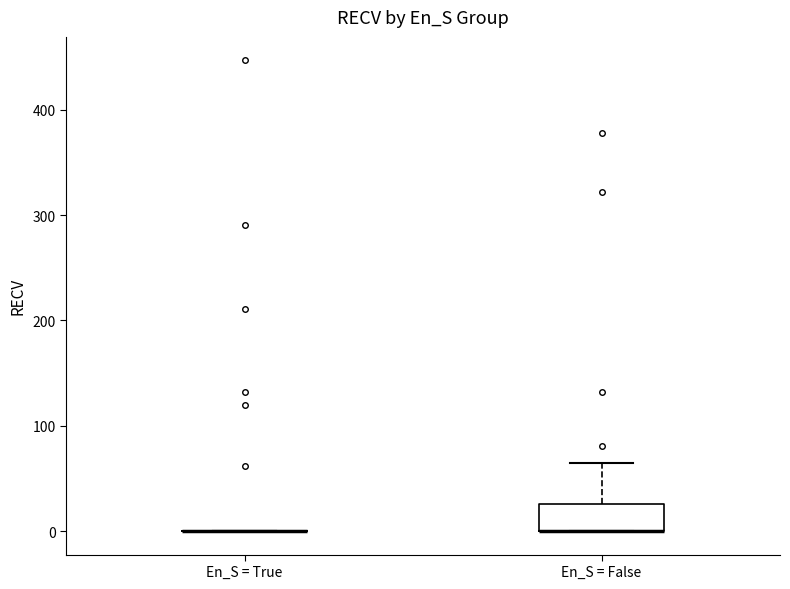

Comparing the boxes themselves (not the whiskers), which one is the tallest?

En_S = False